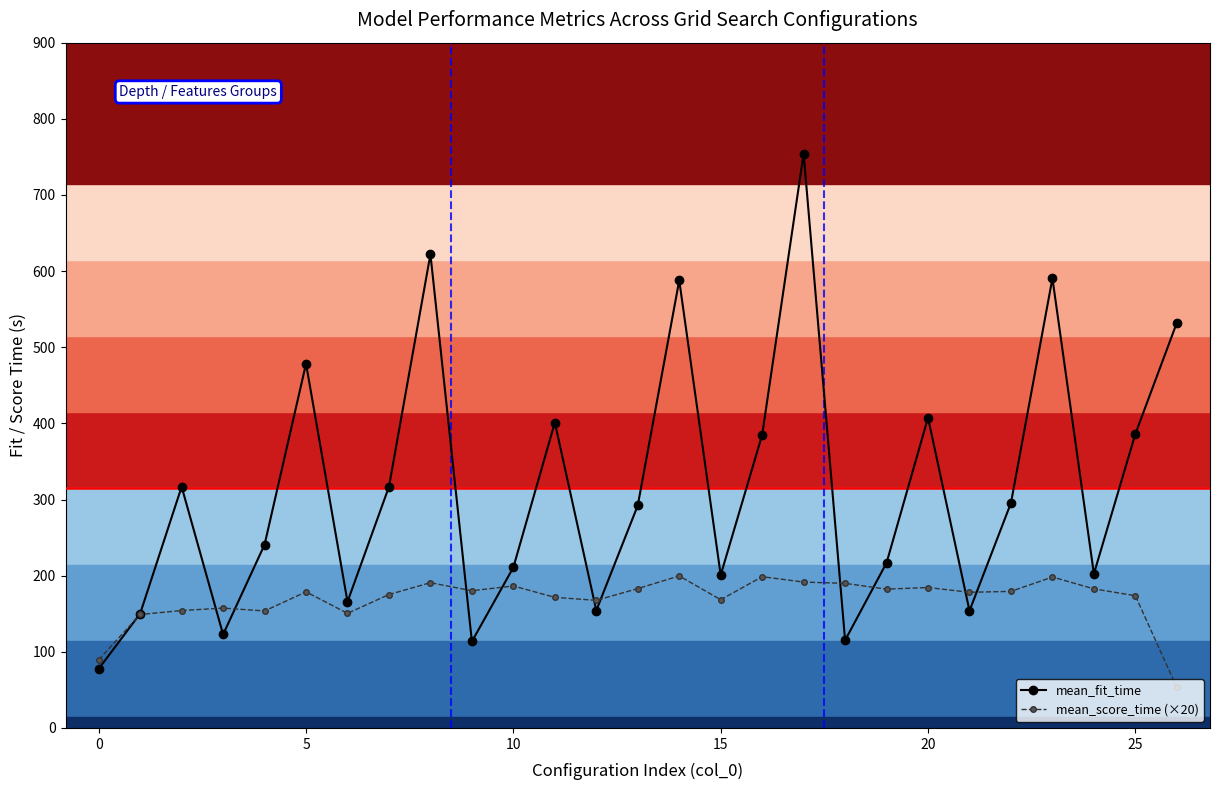

List the series in order of their overall mean, lowest first.

mean_score_time (×20), mean_fit_time